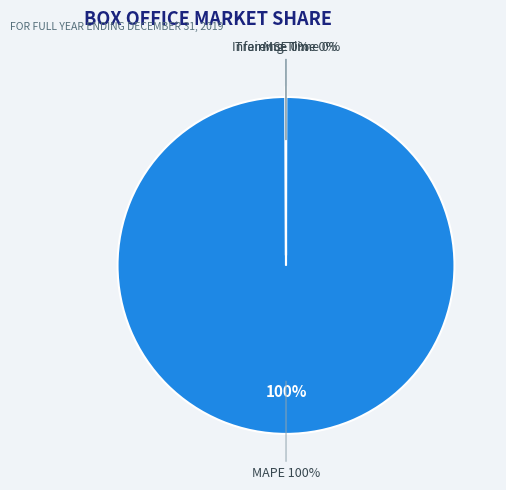

To the nearest percent, what is the average slice percentage?

25%